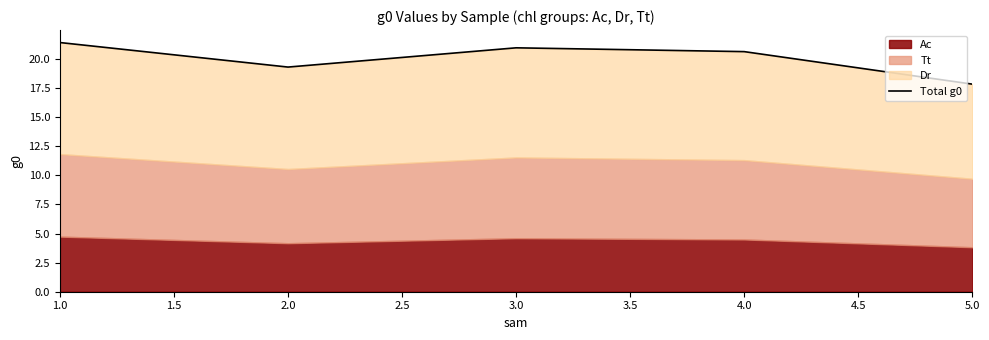

What is the greatest value displayed?

21.4